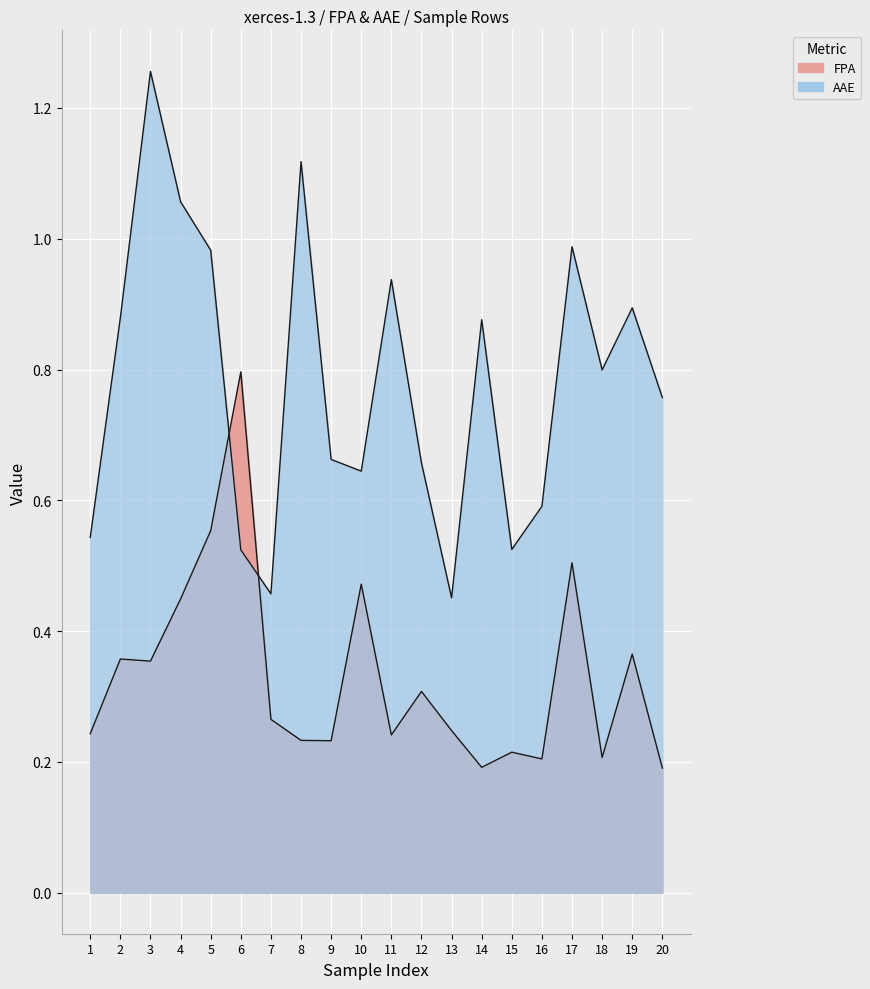

What are all the series names shown in the legend?

FPA, AAE